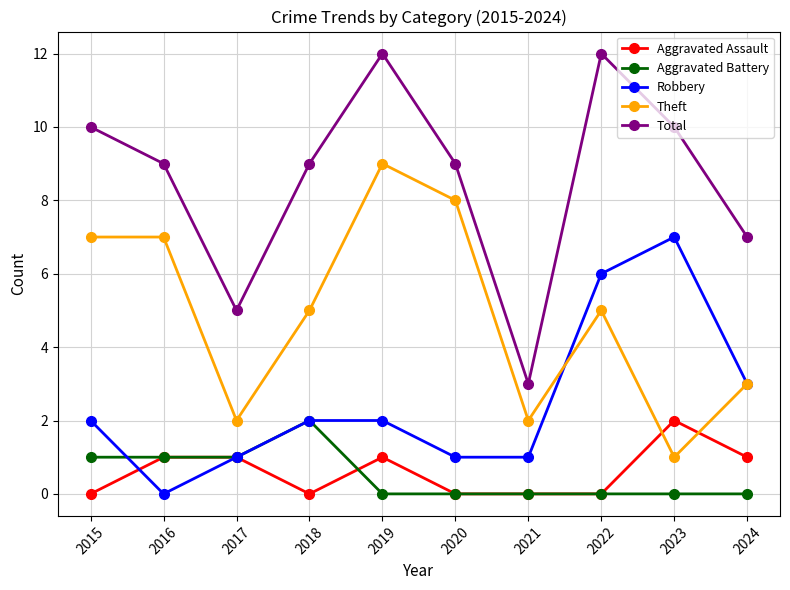

How many categories are shown in the chart?

10